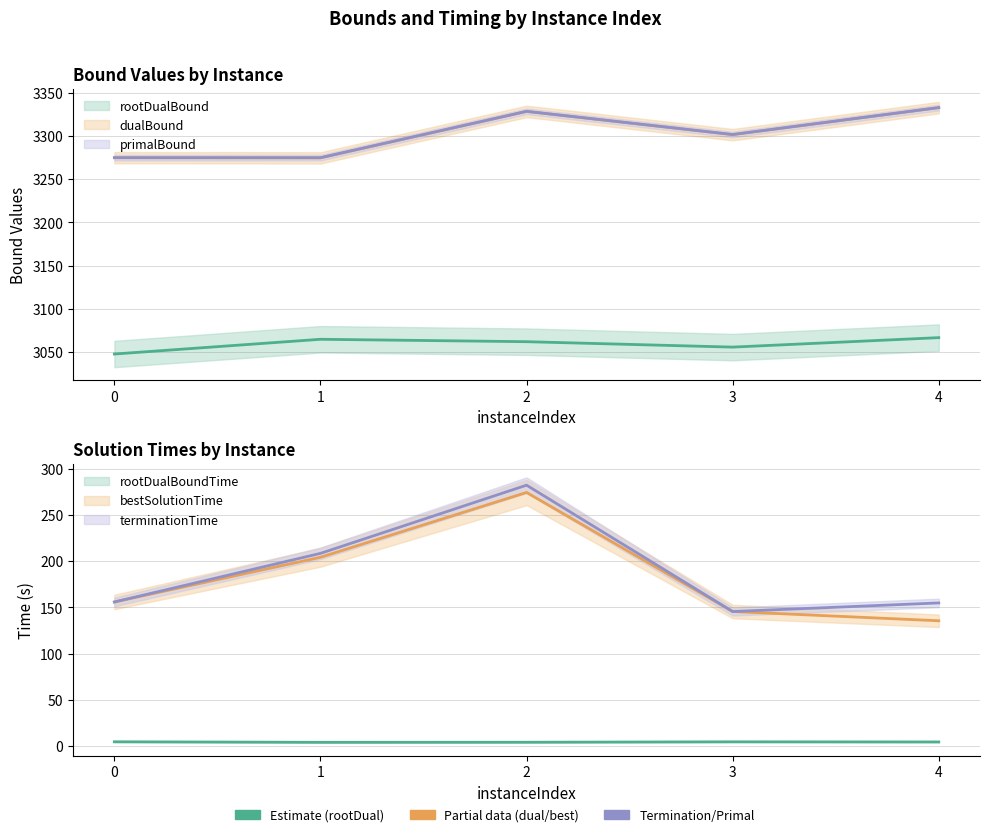

At which category does dualBound reach its first local peak?

2